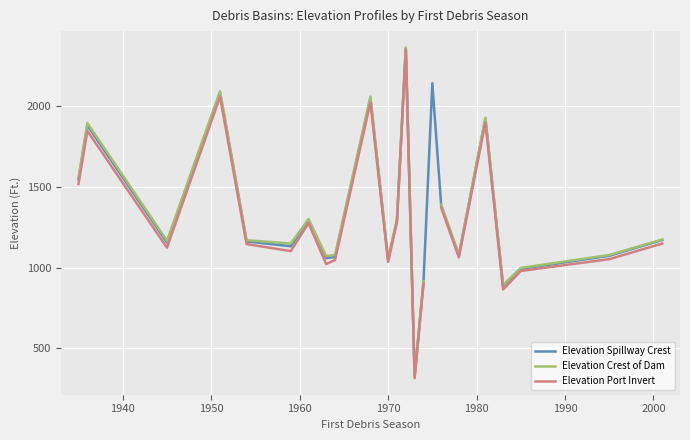

True or false: Elevation Port Invert has more than 2 interior local peaks.

True